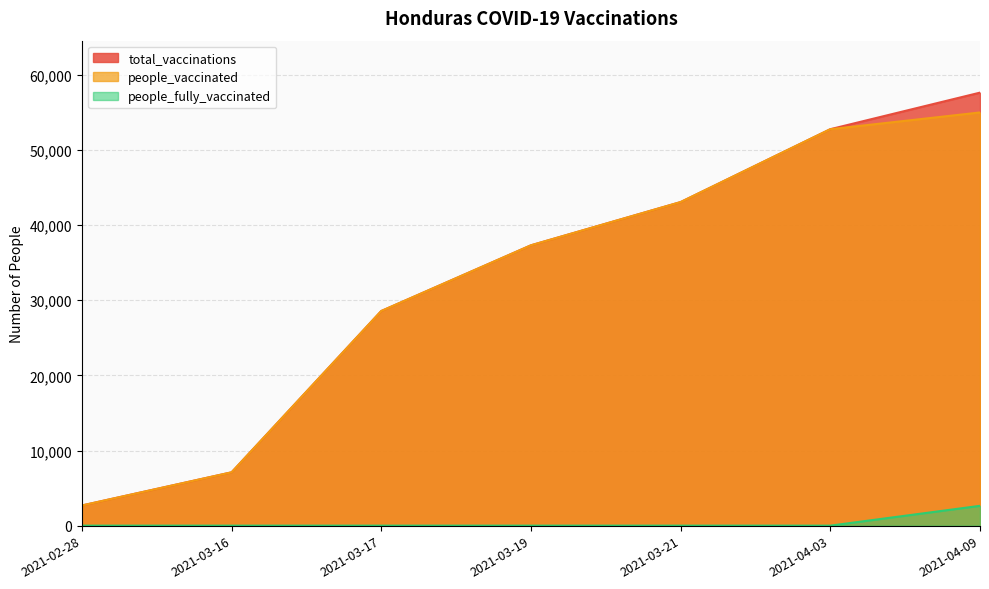

What is the total value across all series at 2021-03-19?

74634